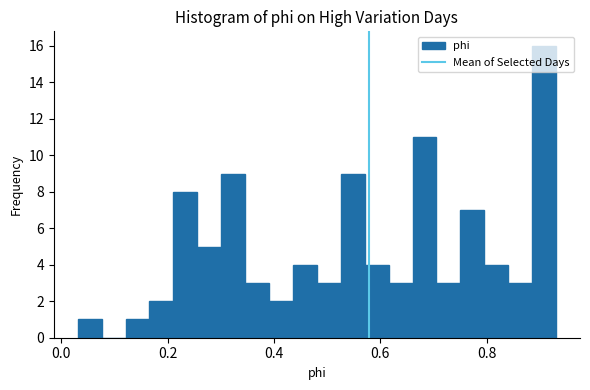

Read against the x-axis, roughly where is the centre of the tallest bar?

0.90